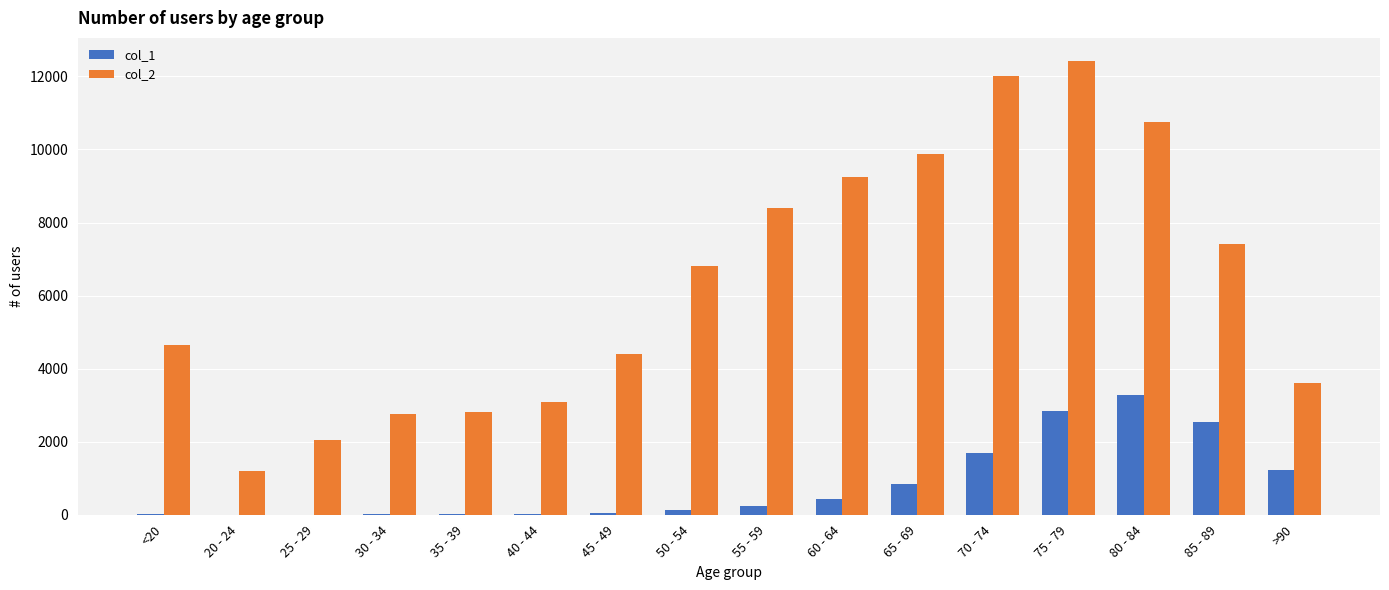

Which series changed the most between 60 - 64 and 75 - 79?

col_2